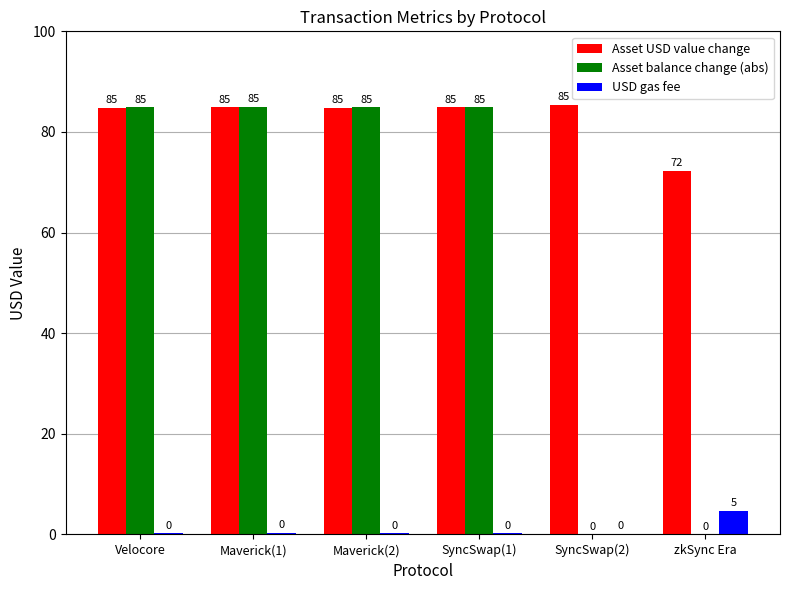

Are the bars horizontal?

No